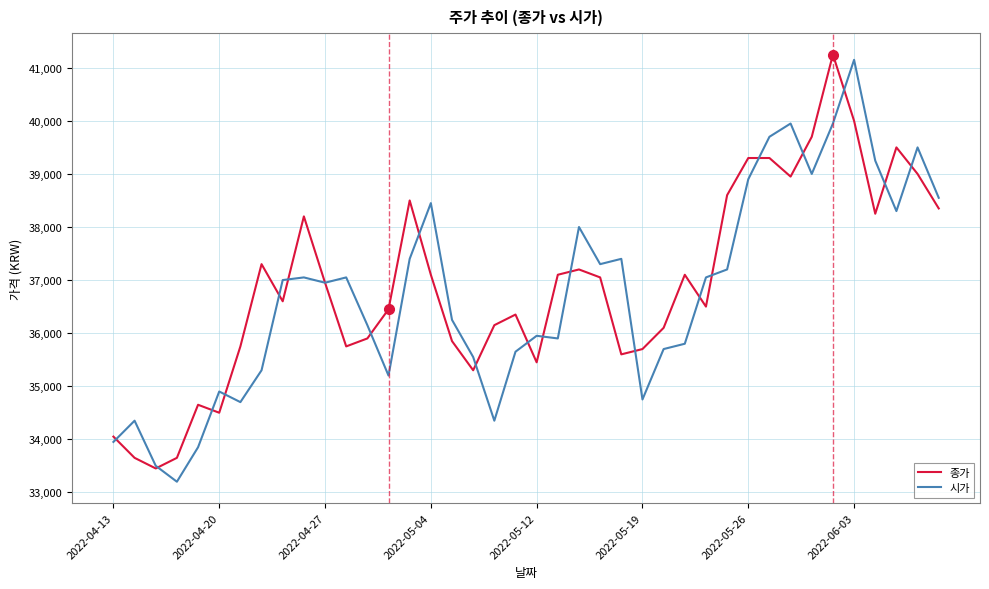

What is the lowest value of the 시가 series?

33200